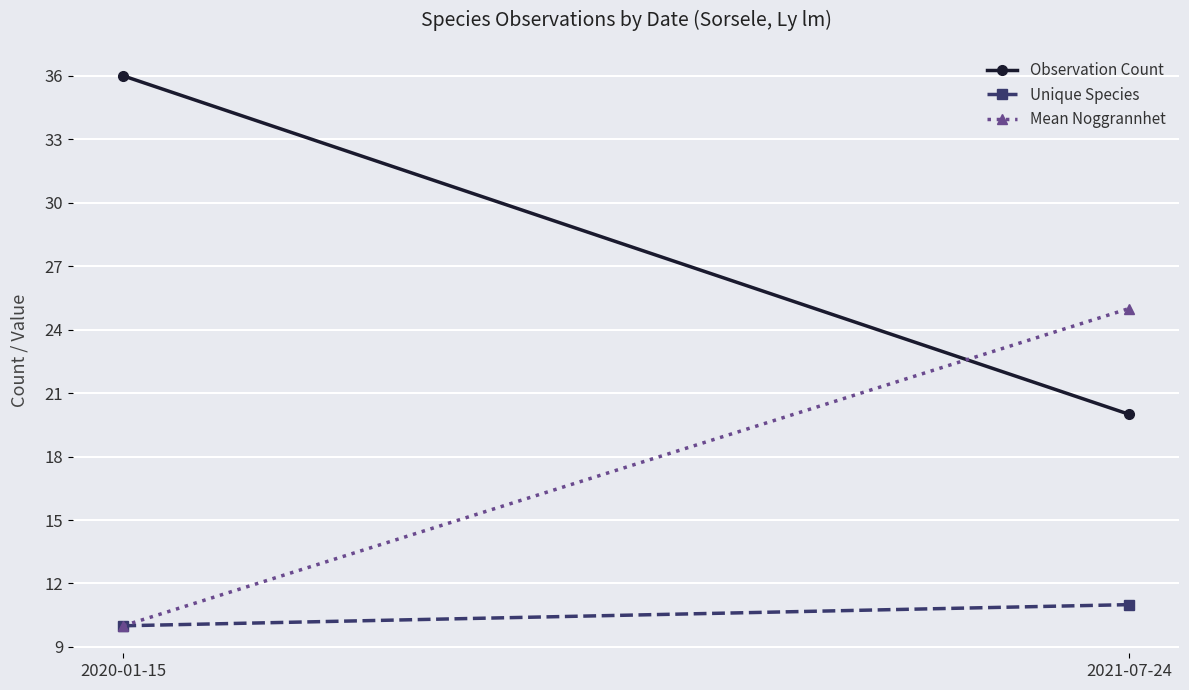

Rank the series by their maximum value, from lowest to highest.

Unique Species, Mean Noggrannhet, Observation Count